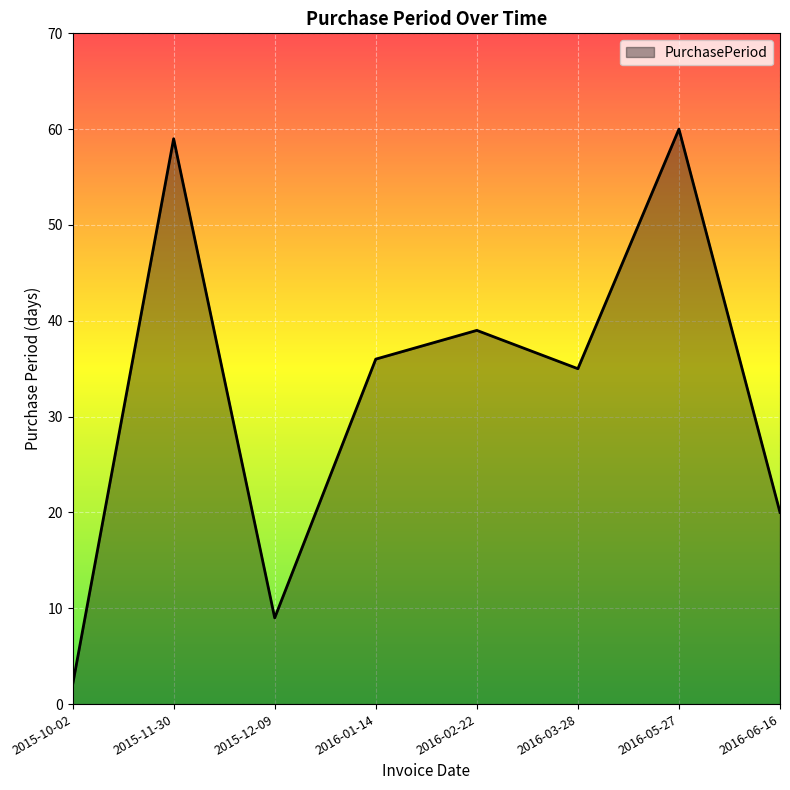

What is the minimum value shown in the chart?

2